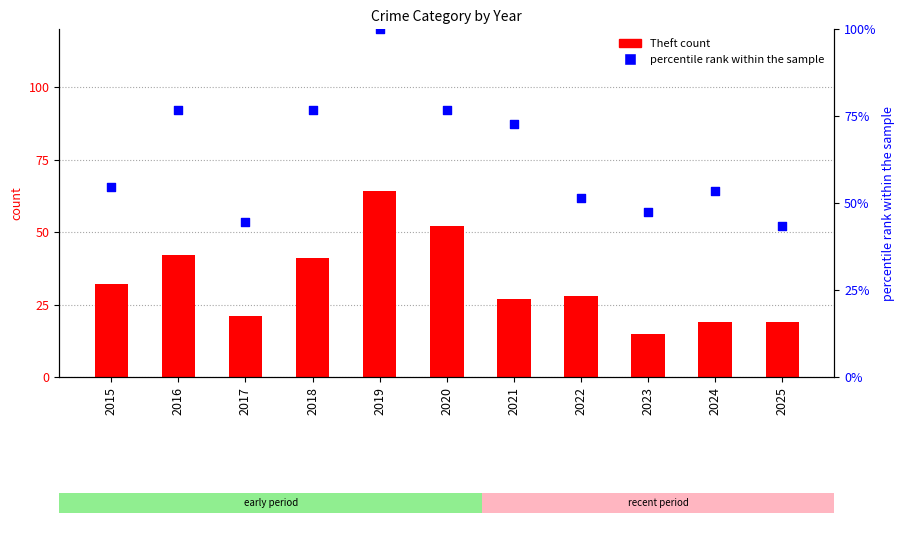

What are all the series names shown in the legend?

Theft count, percentile rank within the sample